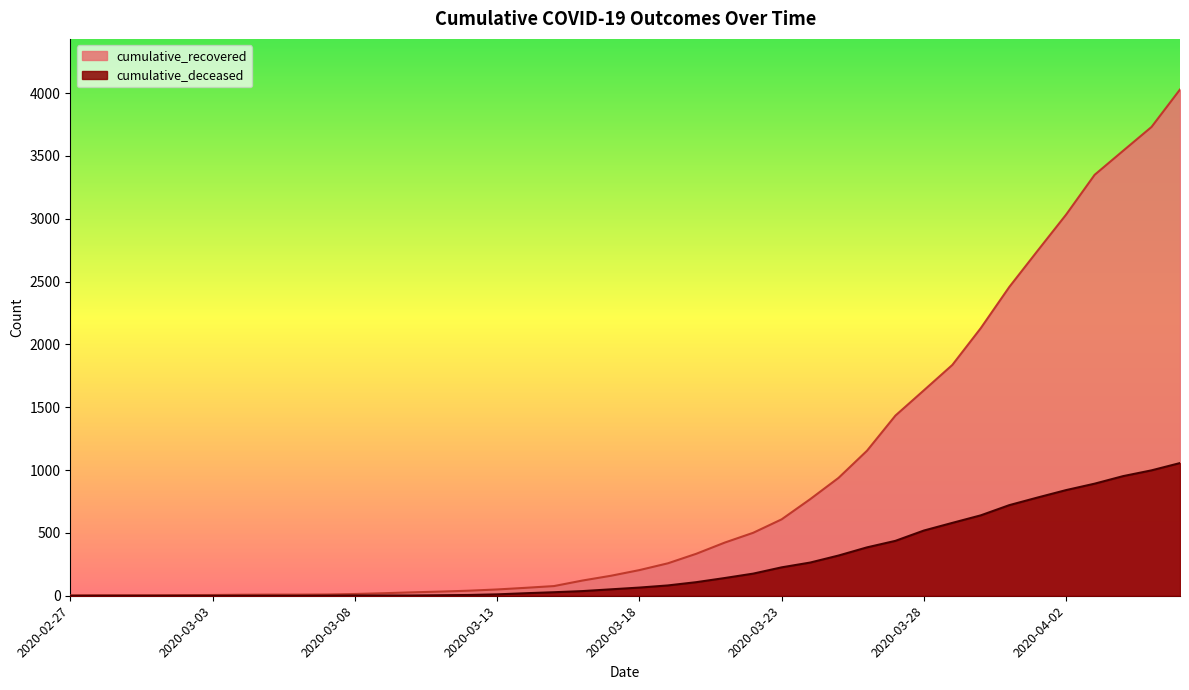

True or false: cumulative_deceased and cumulative_recovered intersect in this chart.

False